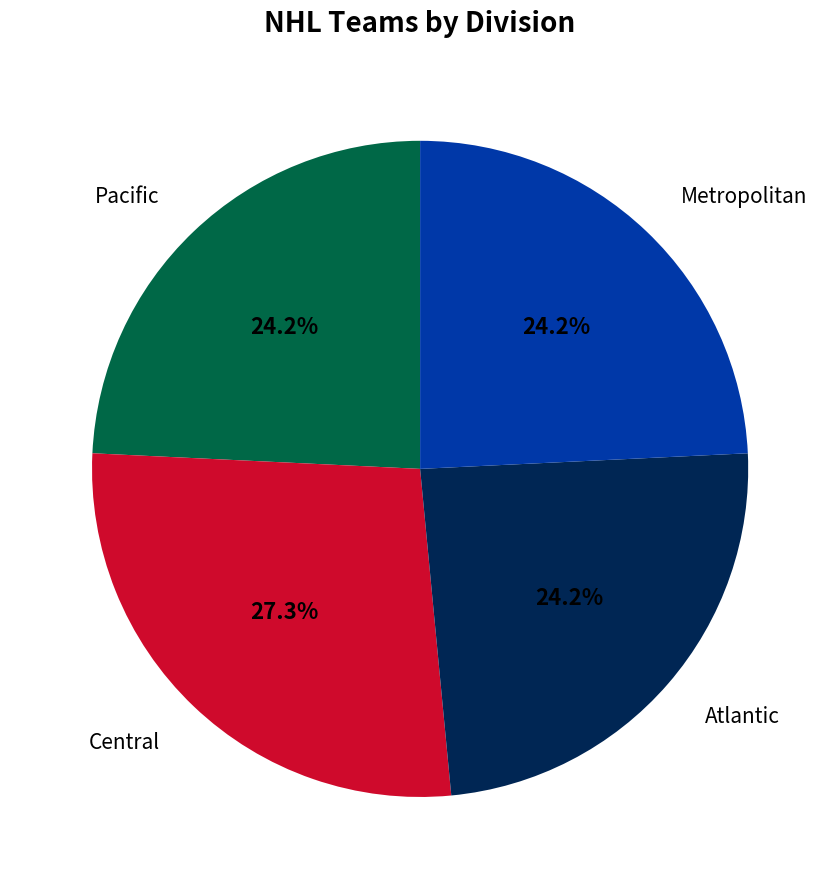

What percentage is NOT represented by Atlantic?

75.8%